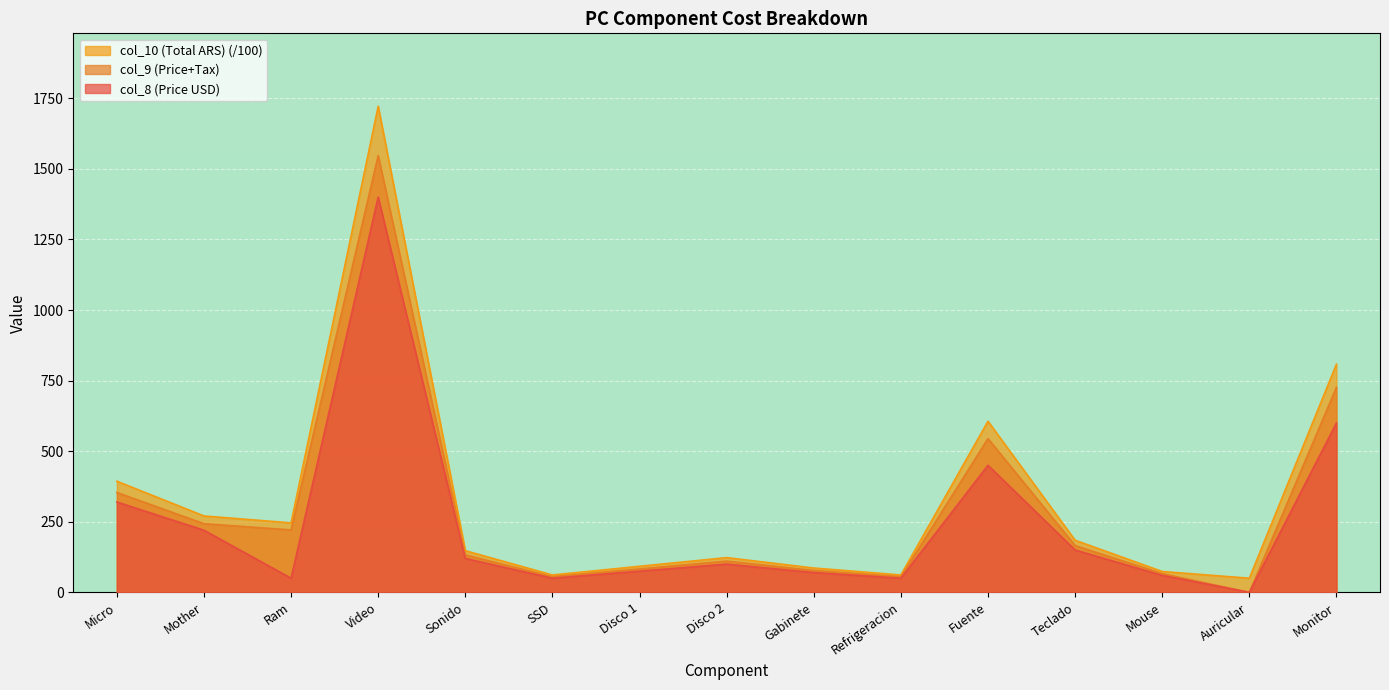

How many data points does each series have?

15